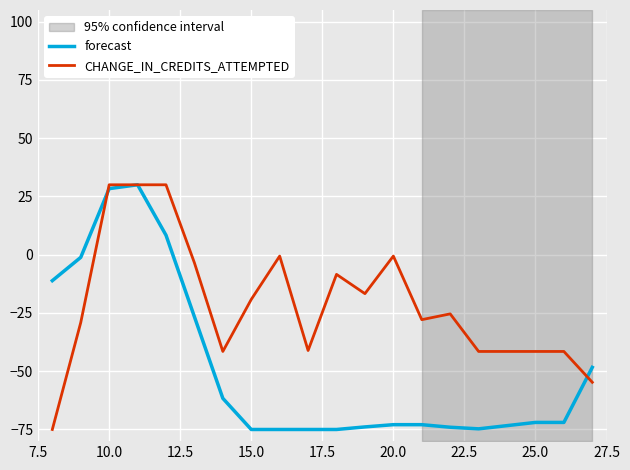

What is the lowest value of the forecast series?

-75.0